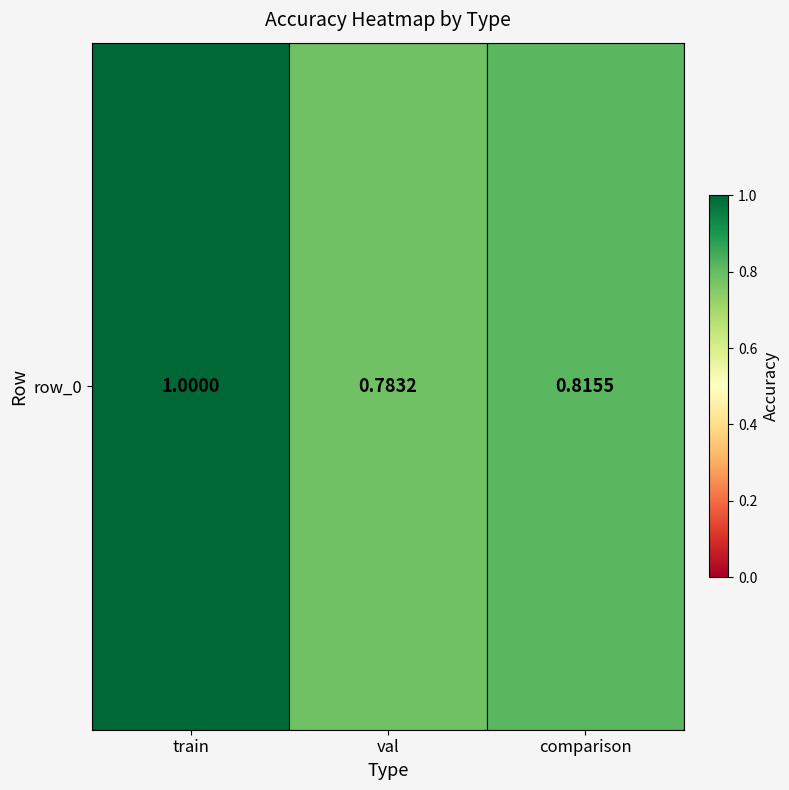

List the labels in order of value, largest first.

train, comparison, val